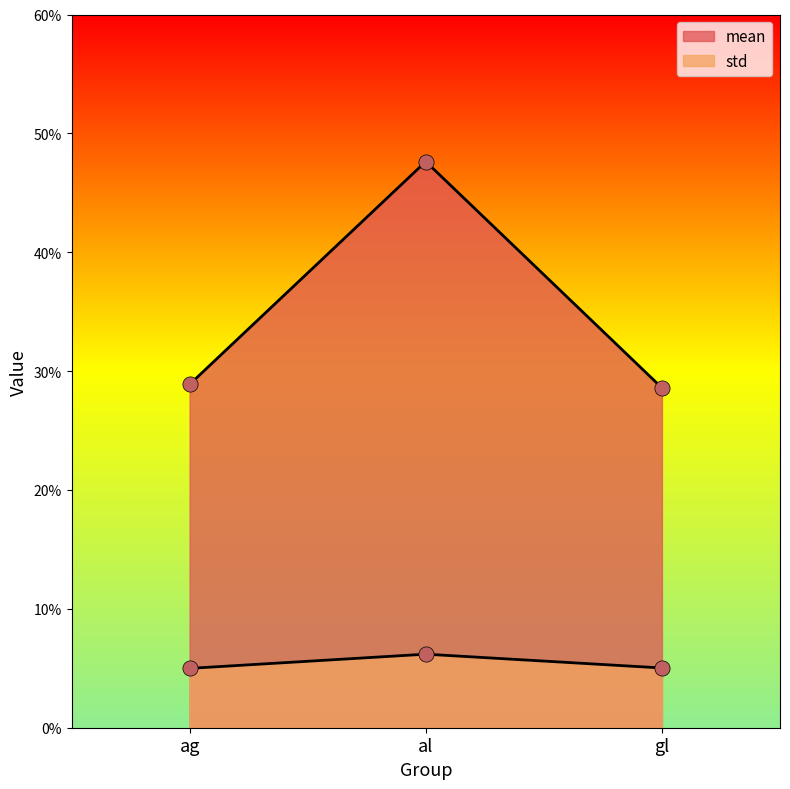

What are all the series names shown in the legend?

mean, std